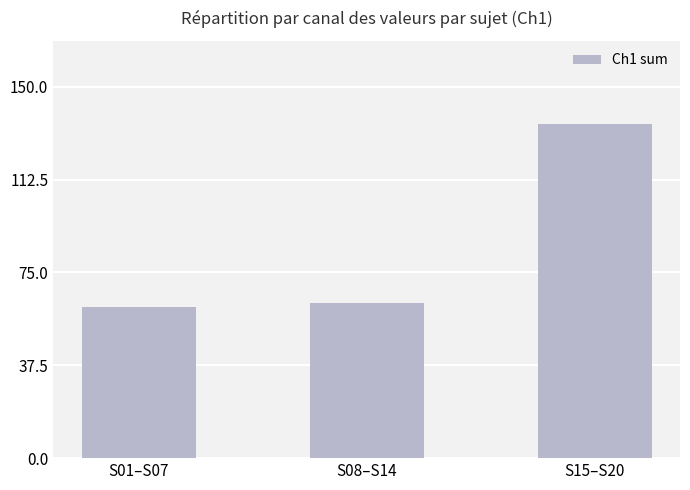

Rank the categories by value from highest to lowest.

S15–S20, S08–S14, S01–S07